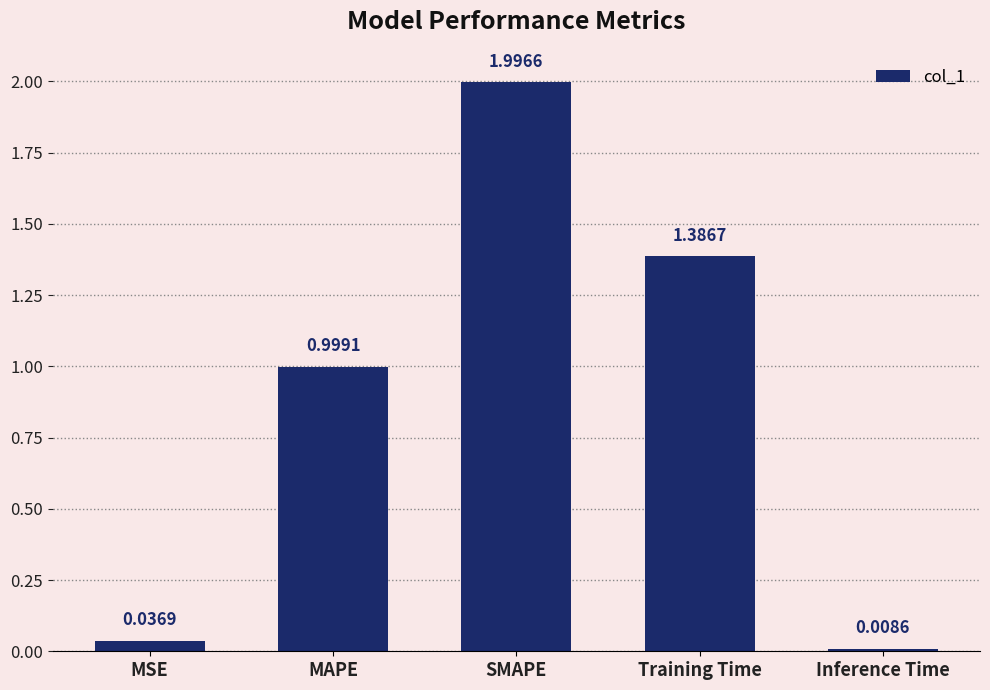

What is the label of the 5th bar from the left?

Inference Time